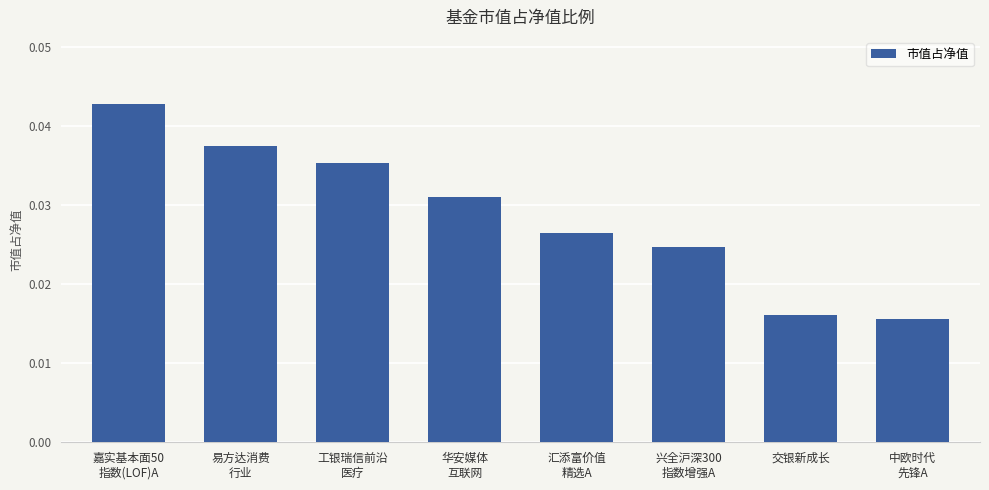

Rank the categories by value from highest to lowest.

嘉实基本面50
指数(LOF)A, 易方达消费
行业, 工银瑞信前沿
医疗, 华安媒体
互联网, 汇添富价值
精选A, 兴全沪深300
指数增强A, 交银新成长, 中欧时代
先锋A